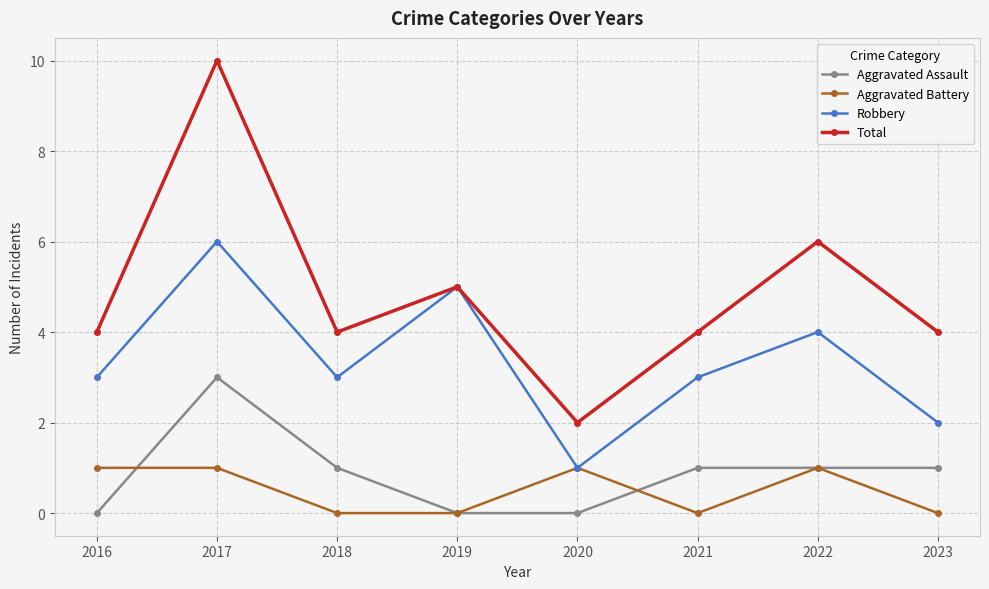

Which category has the highest value in the Robbery series?

2017